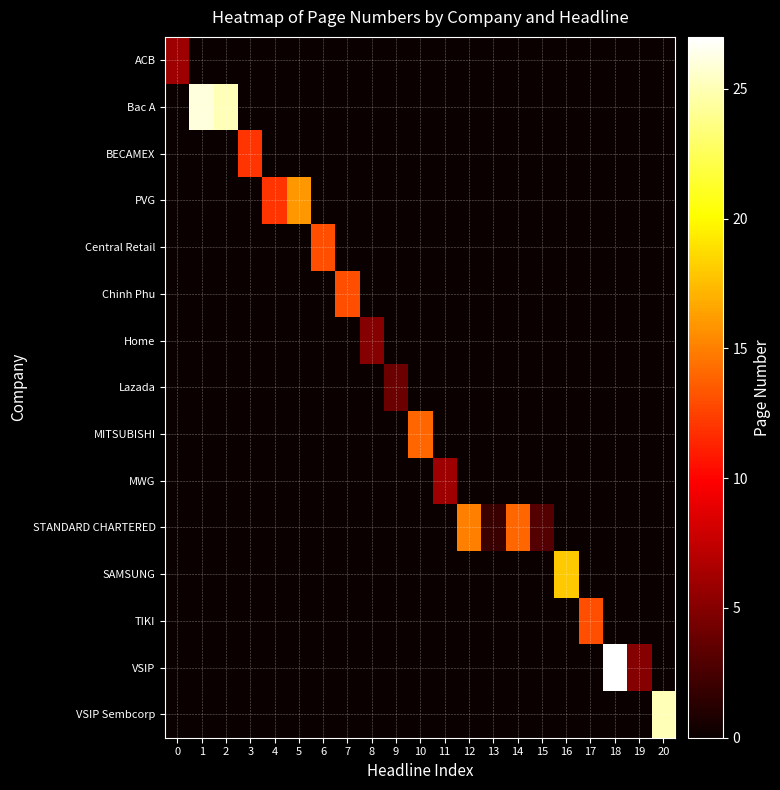

Which series has the largest total across all categories?

Bac A